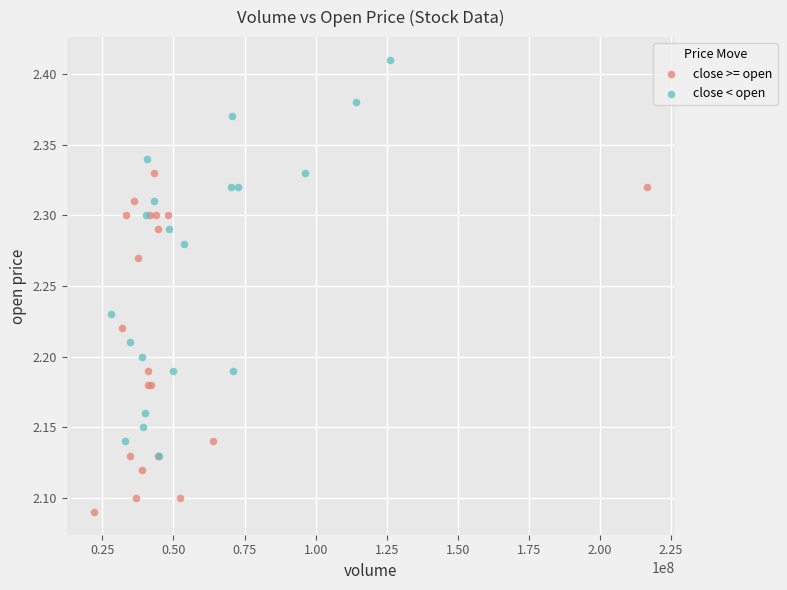

Which series reaches the maximum Y coordinate?

close < open